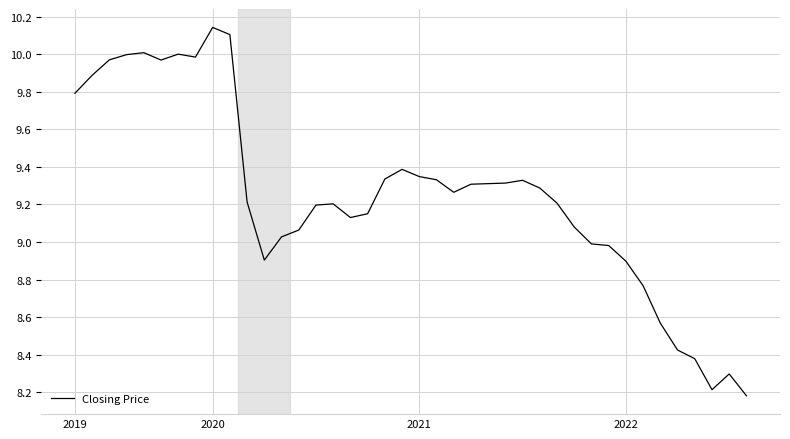

What is the difference between the maximum and minimum values?

2.0